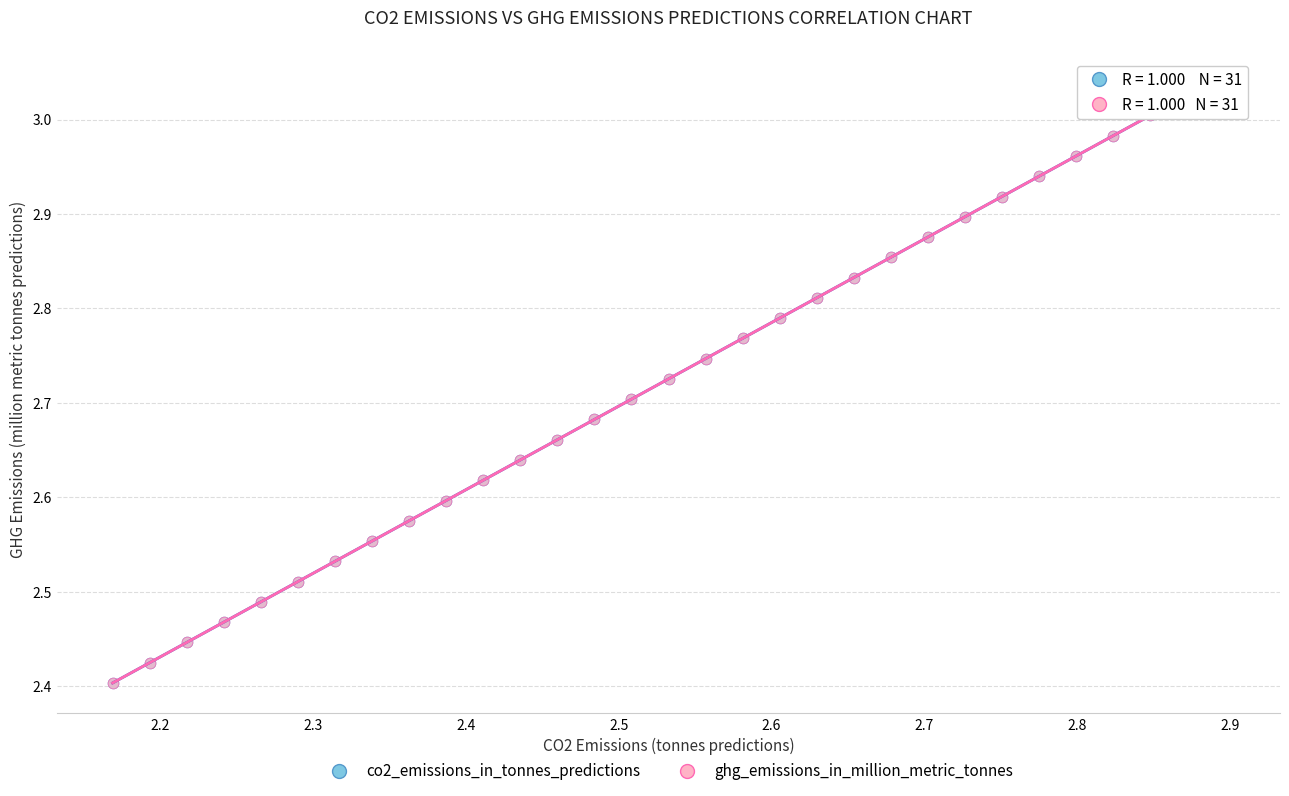

What are all the series names shown in the legend?

co2_emissions_in_tonnes_predictions, ghg_emissions_in_million_metric_tonnes